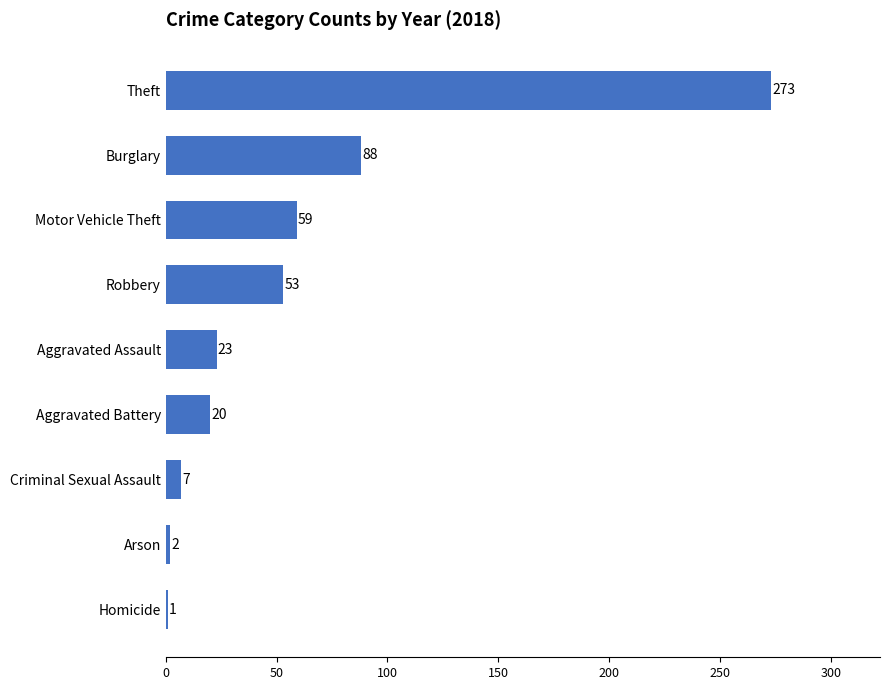

What is the maximum value shown in the chart?

273